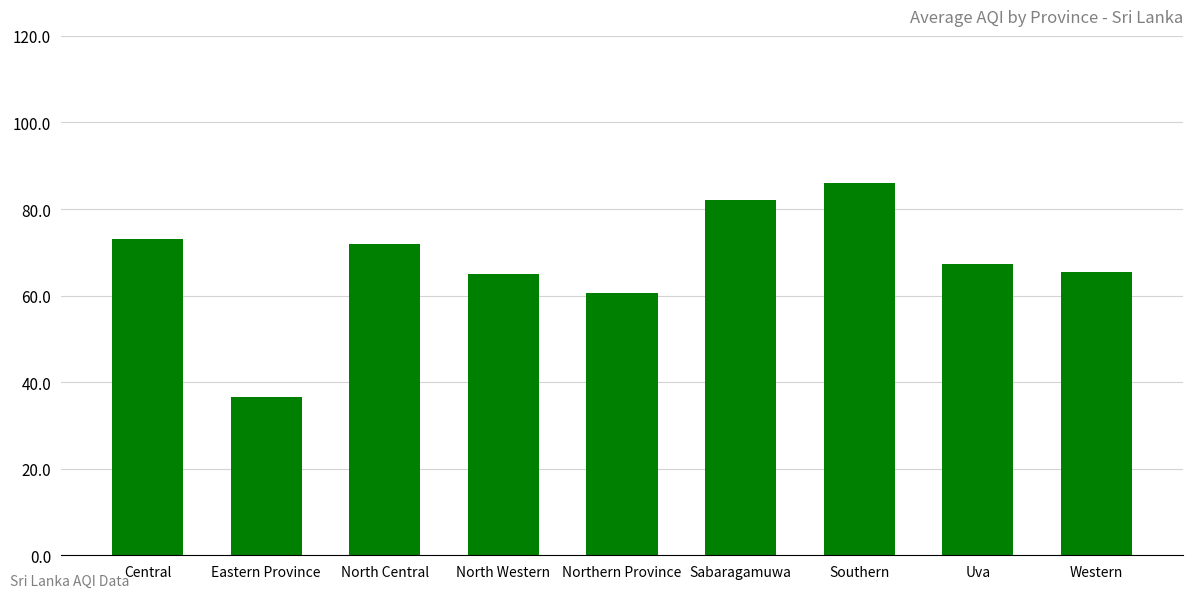

At which label is the value closest to 61?

Northern Province